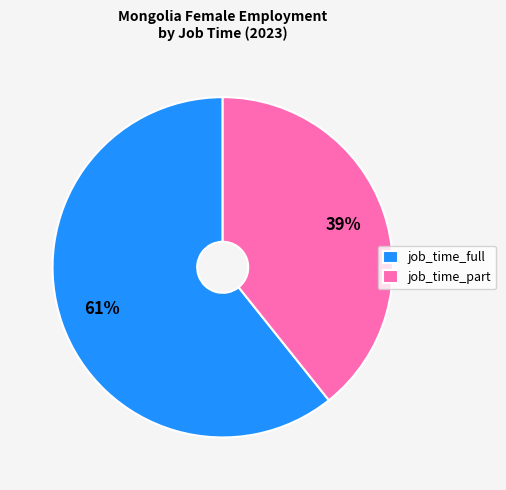

Which slice is the smallest?

job_time_part